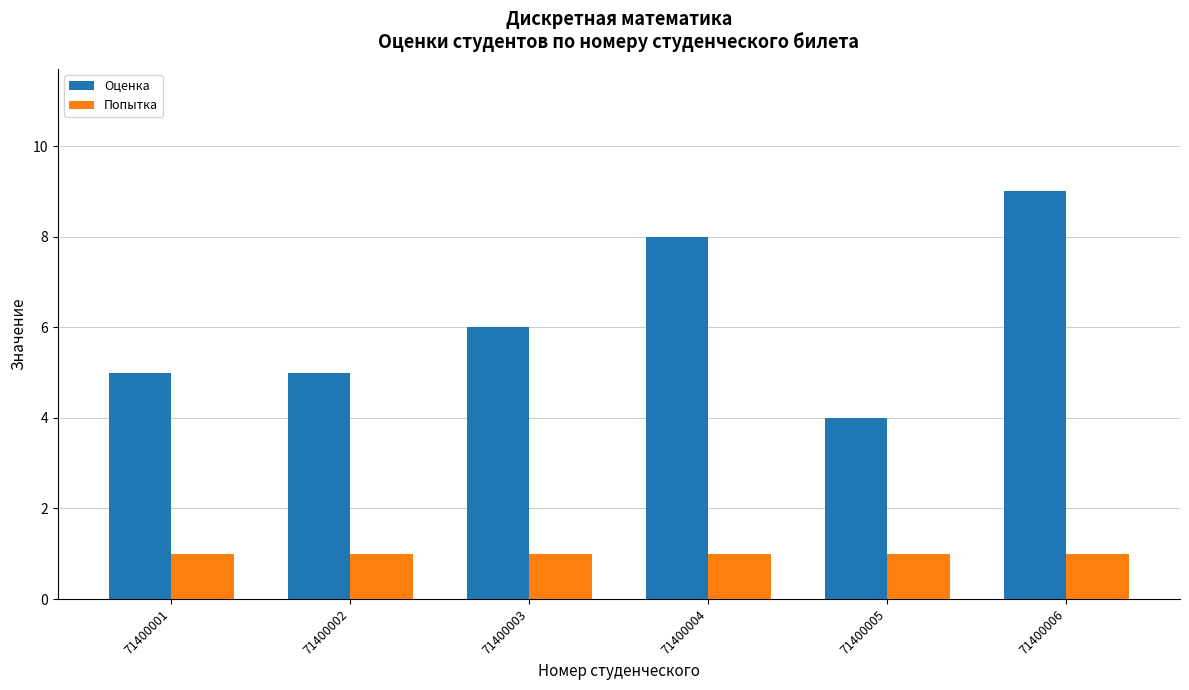

How many series are shown in this chart?

2